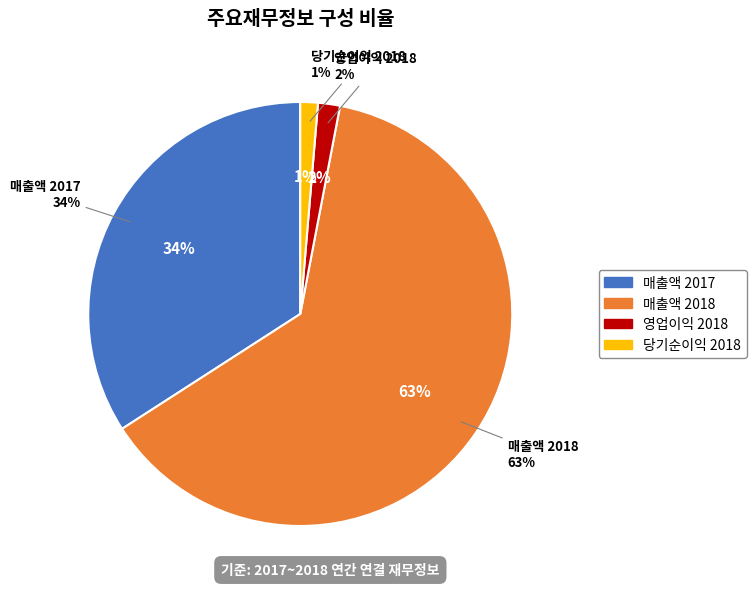

True or false: 영업이익 2018 accounts for 2% of the total.

True